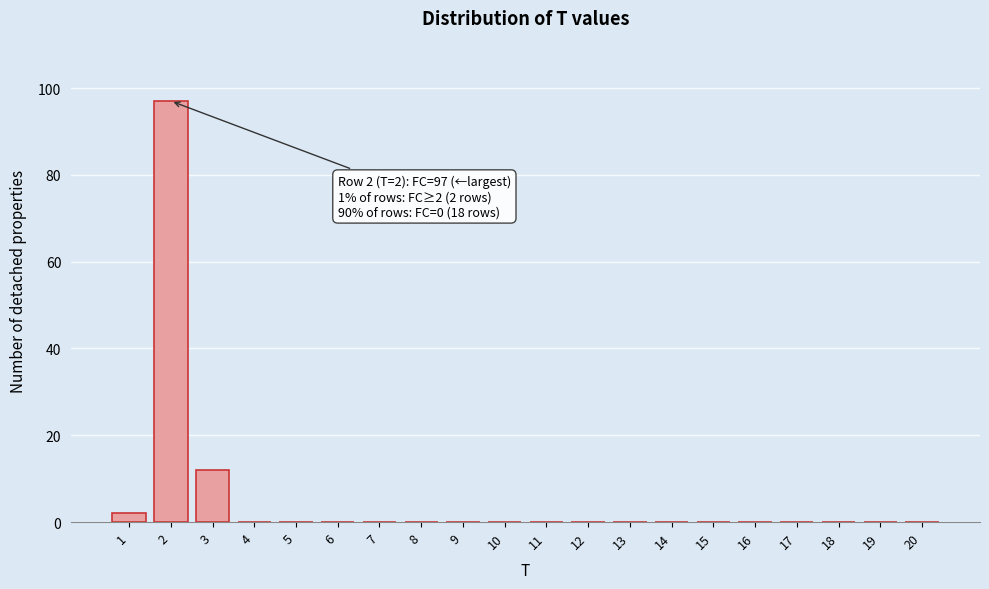

Reading right to left, what are all the values shown in this chart?

20=0	19=0	18=0	17=0	16=0	15=0	14=0	13=0	12=0	11=0	10=0	9=0	8=0	7=0	6=0	5=0	4=0	3=12	2=97	1=2